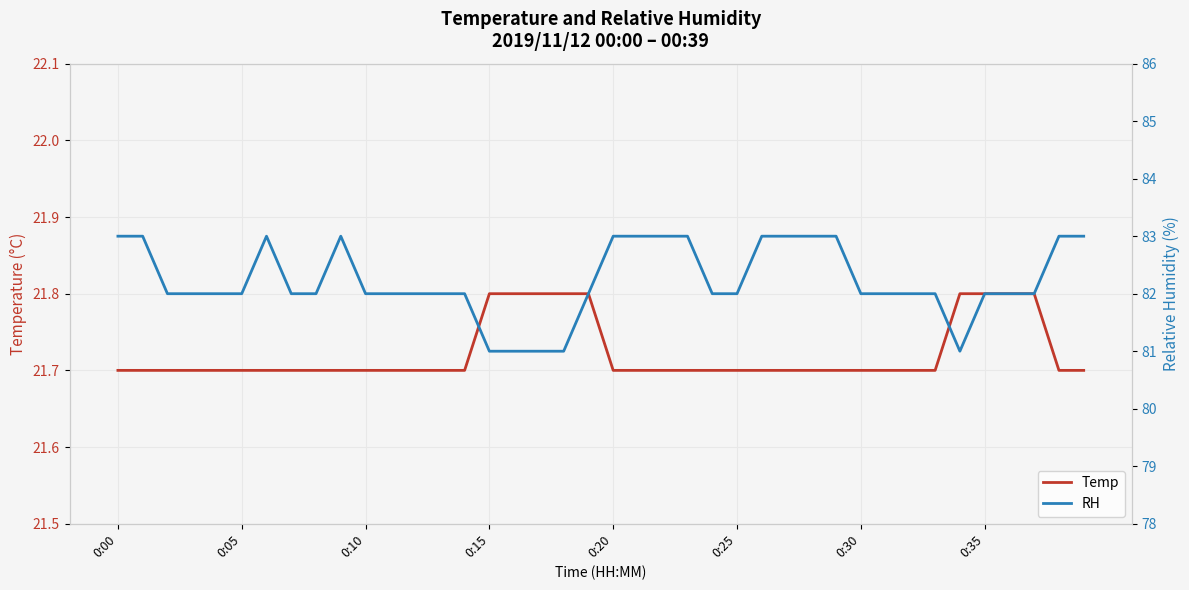

The Temp series shows 21.8 at 0:15. True or false?

True